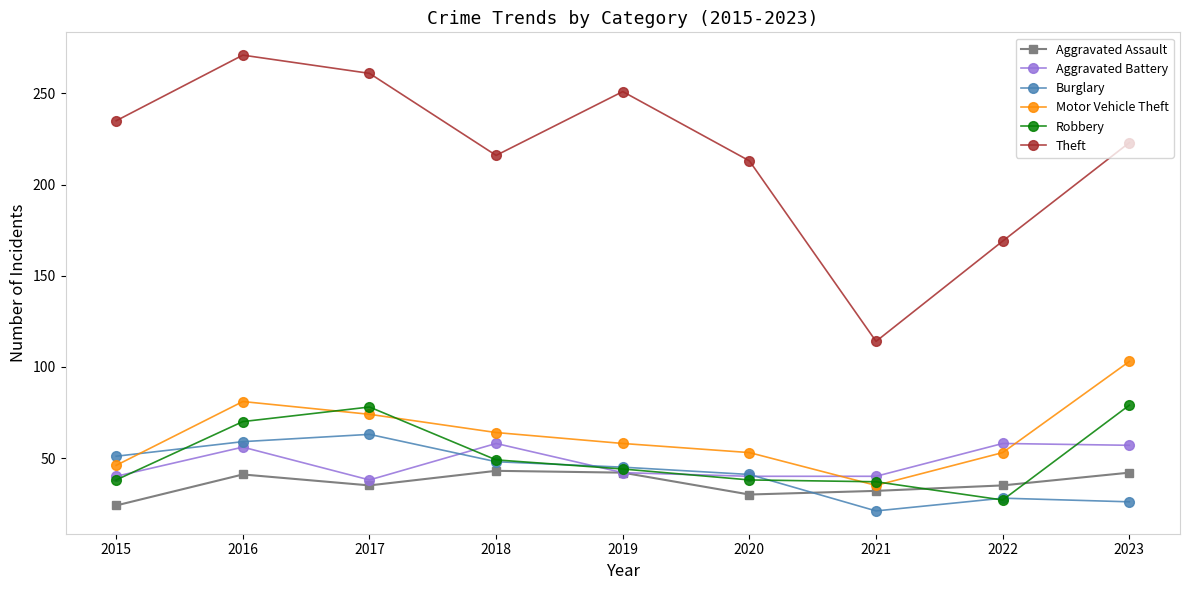

What is the value of the Burglary point at the 2nd from the left?

59